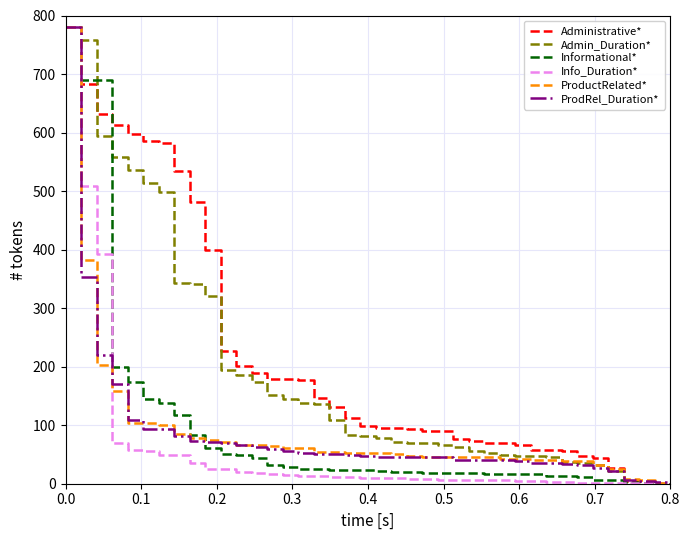

What is the highest value of the Admin_Duration* series?

780.0